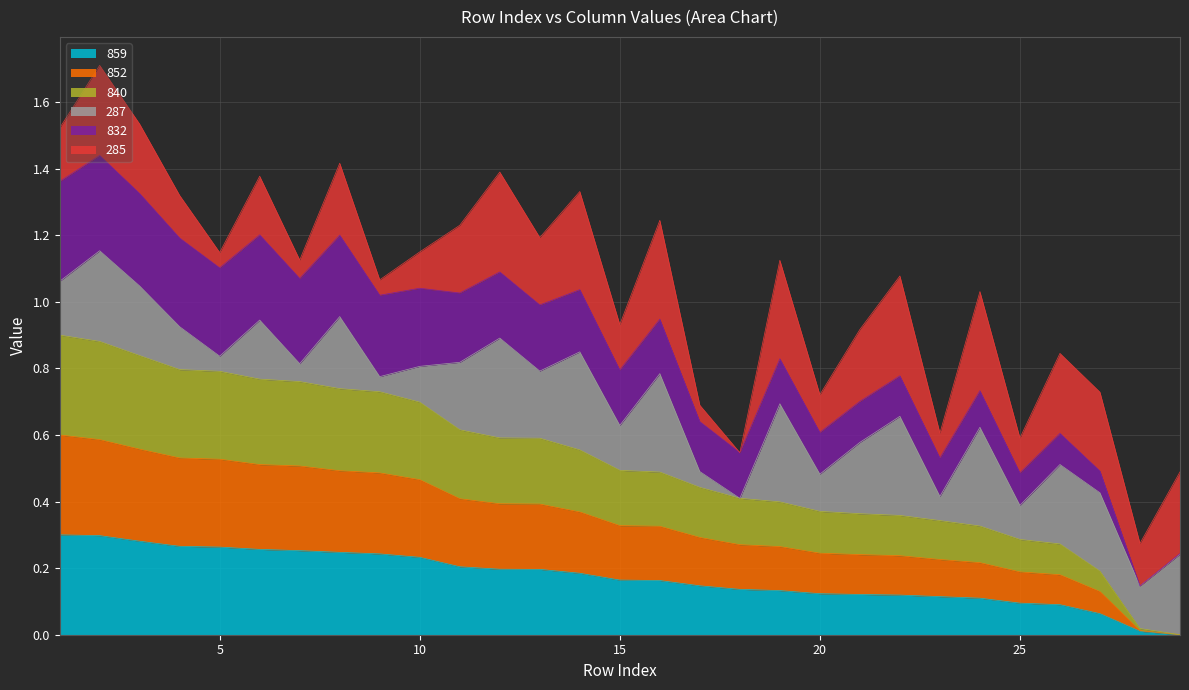

Is the value of 859 at 2 greater than the value of 840 at 29?

Yes